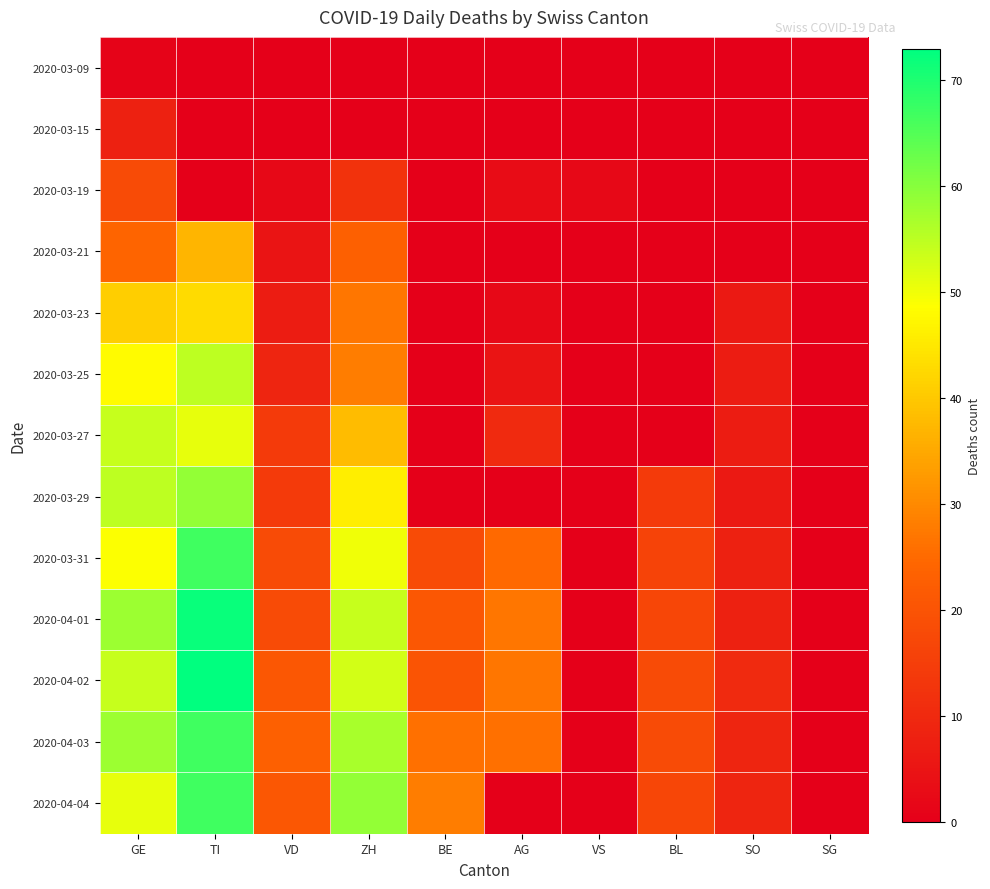

Reading right to left, list all the values displayed in this chart.

2020-03-09: SG=0	SO=0	BL=0	VS=0	AG=0	BE=0	ZH=0	VD=0	TI=0	GE=1
2020-03-15: SG=0	SO=0	BL=0	VS=0	AG=0	BE=0	ZH=0	VD=0	TI=0	GE=8
2020-03-19: SG=0	SO=0	BL=0	VS=2	AG=3	BE=0	ZH=12	VD=2	TI=0	GE=18
2020-03-21: SG=0	SO=0	BL=0	VS=0	AG=0	BE=0	ZH=23	VD=5	TI=37	GE=24
2020-03-23: SG=0	SO=6	BL=0	VS=0	AG=2	BE=0	ZH=27	VD=7	TI=43	GE=41
2020-03-25: SG=0	SO=7	BL=0	VS=0	AG=5	BE=0	ZH=28	VD=9	TI=55	GE=48
2020-03-27: SG=0	SO=7	BL=0	VS=0	AG=10	BE=0	ZH=38	VD=14	TI=51	GE=54
2020-03-29: SG=0	SO=6	BL=14	VS=0	AG=0	BE=0	ZH=46	VD=14	TI=59	GE=55
2020-03-31: SG=0	SO=8	BL=16	VS=0	AG=25	BE=18	ZH=50	VD=18	TI=67	GE=49
2020-04-01: SG=0	SO=8	BL=17	VS=0	AG=27	BE=21	ZH=54	VD=18	TI=72	GE=58
2020-04-02: SG=0	SO=10	BL=18	VS=0	AG=27	BE=20	ZH=53	VD=21	TI=73	GE=54
2020-04-03: SG=0	SO=9	BL=18	VS=0	AG=26	BE=26	ZH=57	VD=23	TI=67	GE=58
2020-04-04: SG=0	SO=9	BL=17	VS=0	AG=0	BE=28	ZH=59	VD=21	TI=67	GE=51